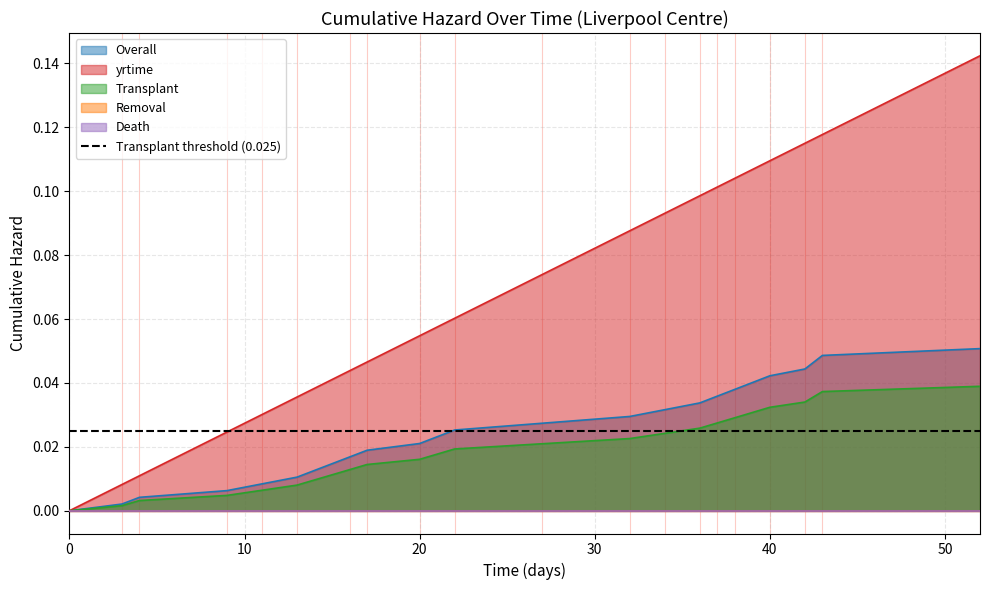

True or false: yrtime and Overall intersect in this chart.

False